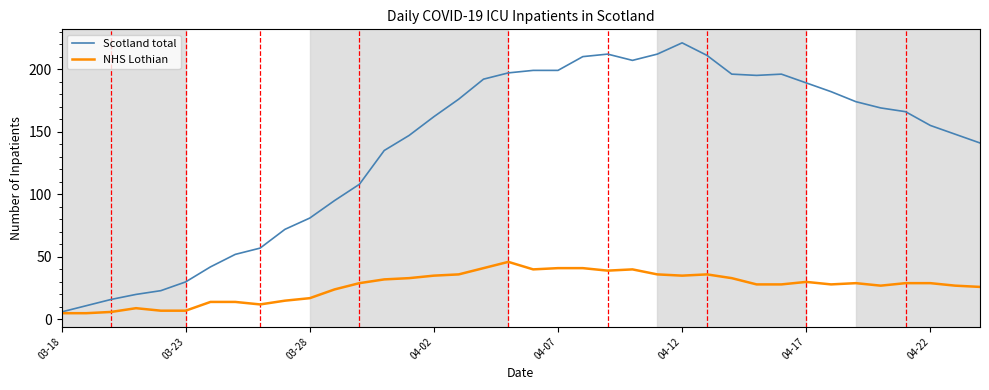

Which series has the largest total across all categories?

Scotland total